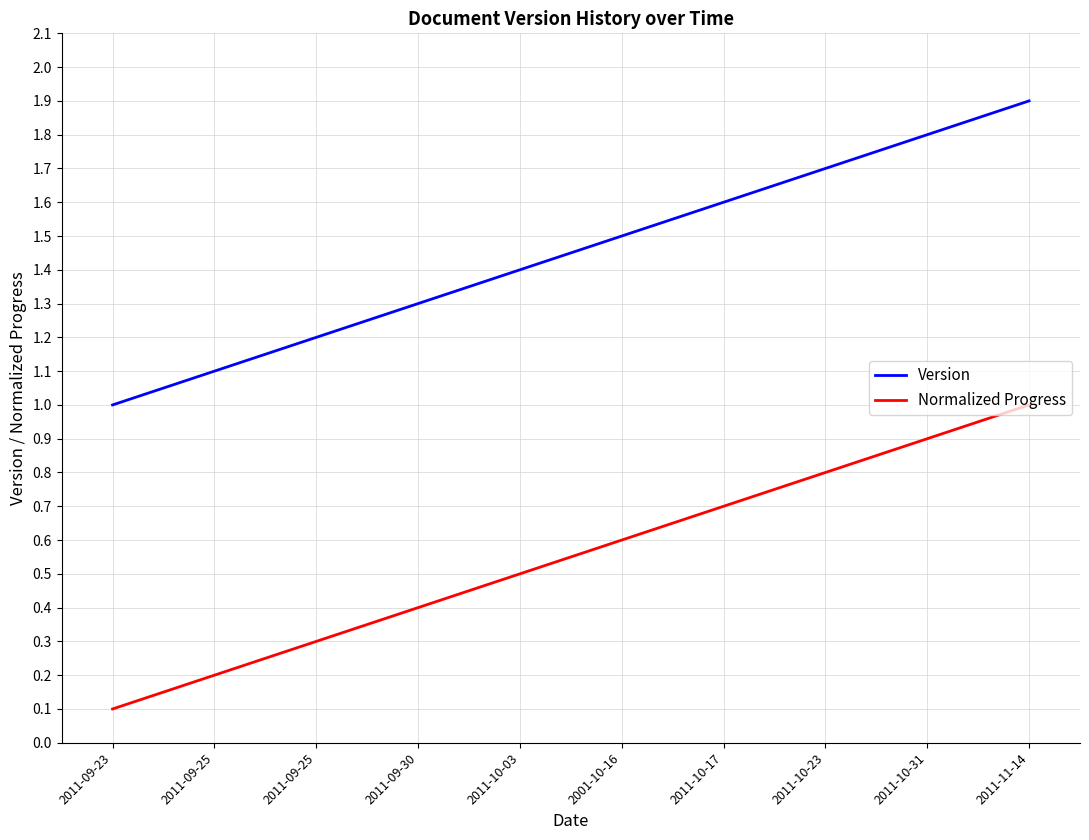

How many Normalized Progress values are between 0 and 1?

10